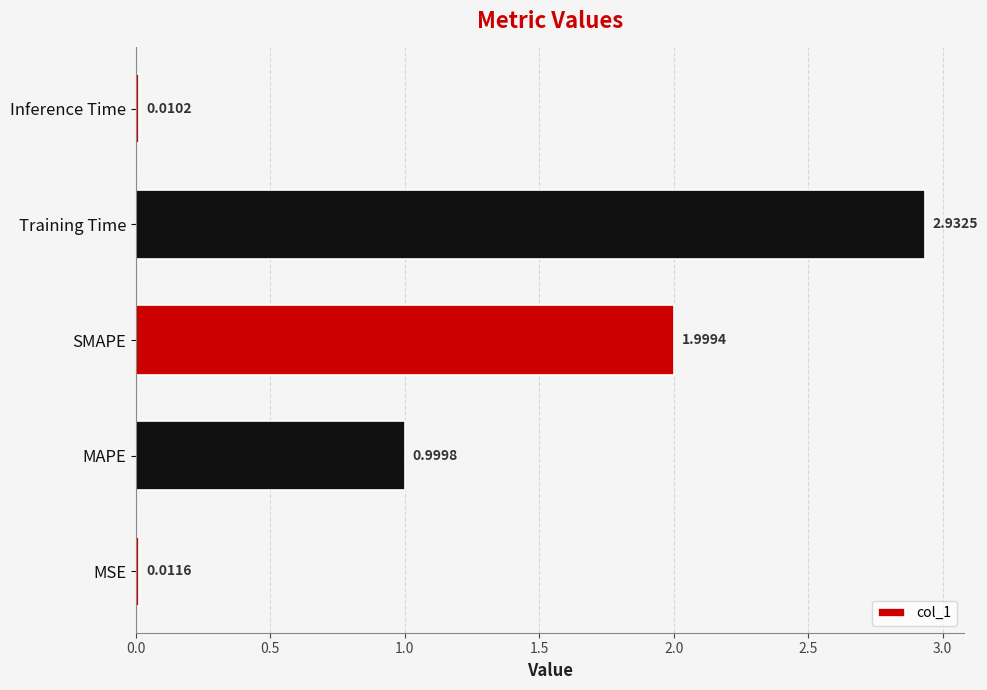

What is the difference between the second highest and second lowest values?

2.0